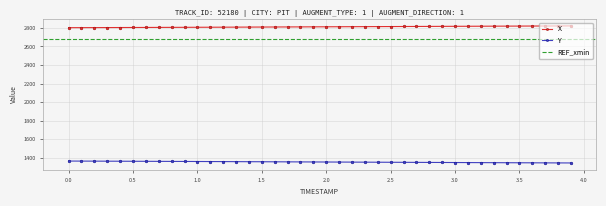

Reading left to right, list all the values displayed in this chart.

X: 2802.4	2802.8	2803.2	2803.7	2804.1	2804.6	2805.0	2805.5	2806.0	2806.4	2806.9	2807.4	2807.9	2808.4	2808.9	2809.4	2810.0	2810.5	2811.0	2811.5	2812.1	2812.6	2813.1	2813.6	2814.2	2814.7	2815.2	2815.8	2816.3	2816.8	2817.3	2817.8	2818.3	2818.8	2819.3	2819.8	2820.2	2820.7	2821.2	2821.6
Y: 1363.3	1362.8	1362.4	1361.9	1361.5	1361.0	1360.5	1360.0	1359.5	1359.0	1358.5	1357.9	1357.4	1356.9	1356.3	1355.8	1355.2	1354.7	1354.1	1353.5	1353.0	1352.4	1351.8	1351.3	1350.7	1350.2	1349.6	1349.0	1348.5	1347.9	1347.4	1346.8	1346.3	1345.8	1345.3	1344.8	1344.2	1343.8	1343.3	1342.8